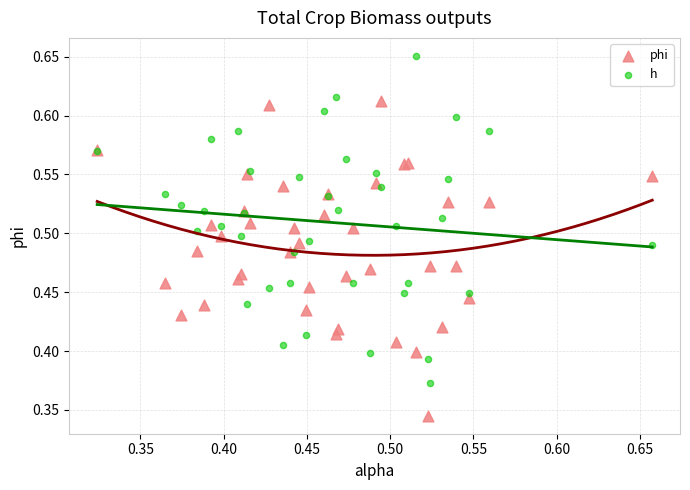

Which series contains the highest Y value?

h